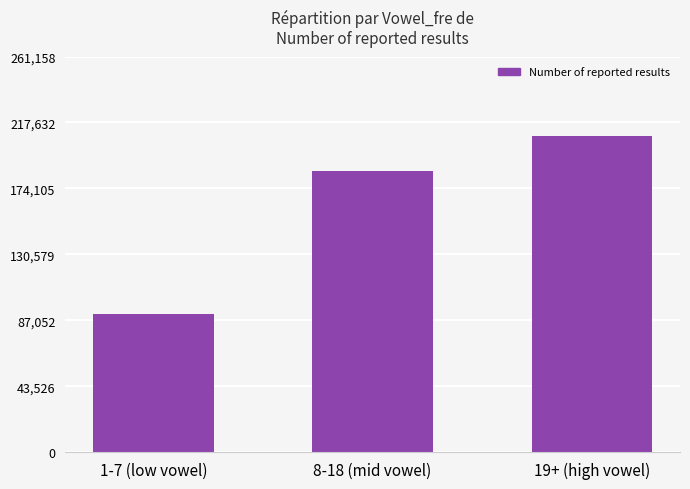

Is it true that the value at 1-7 (low vowel) is 50865?

False